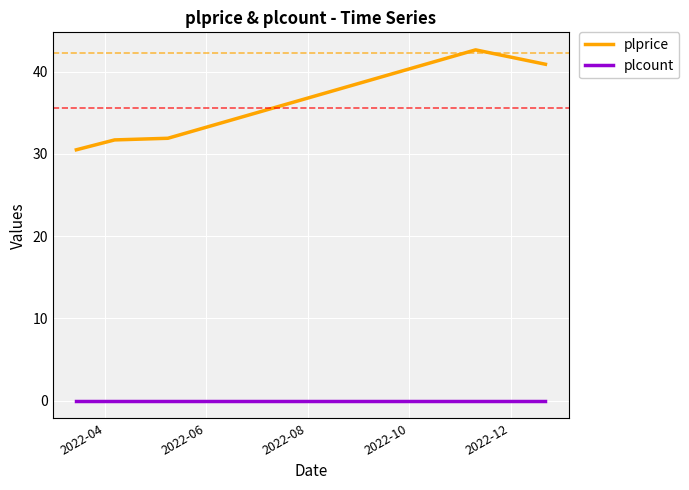

What are all the series names shown in the legend?

plprice, plcount